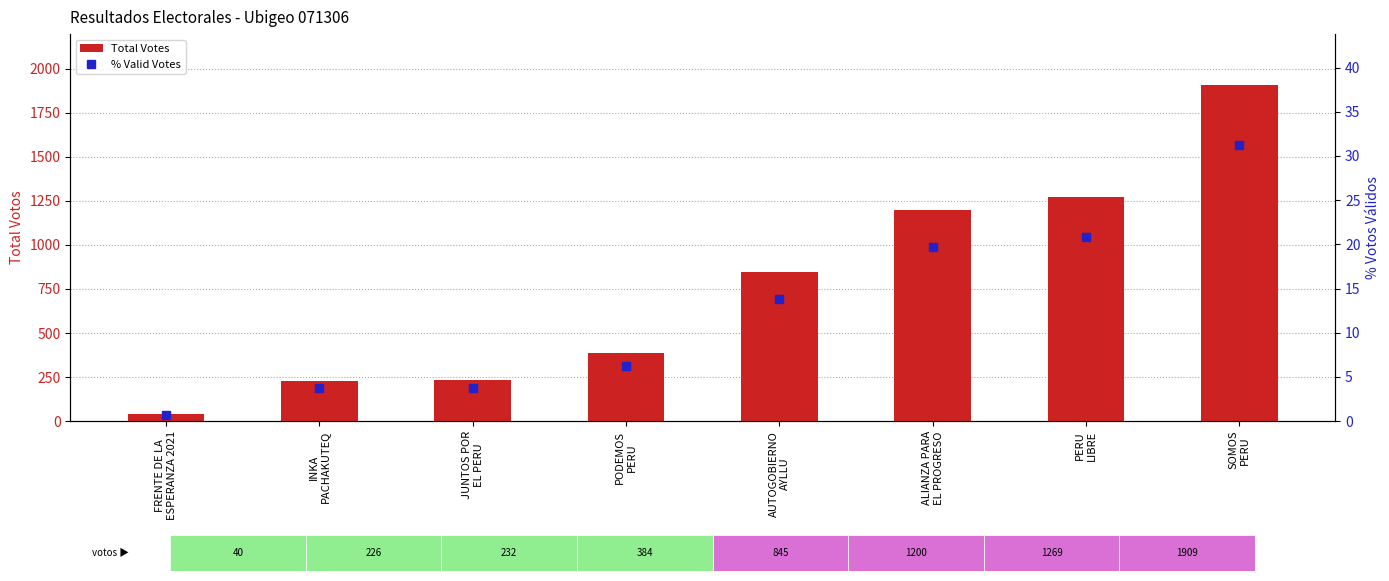

Between FRENTE DE LA
ESPERANZA 2021 and AUTOGOBIERNO
AYLLU, which series saw the biggest shift?

Total Votes